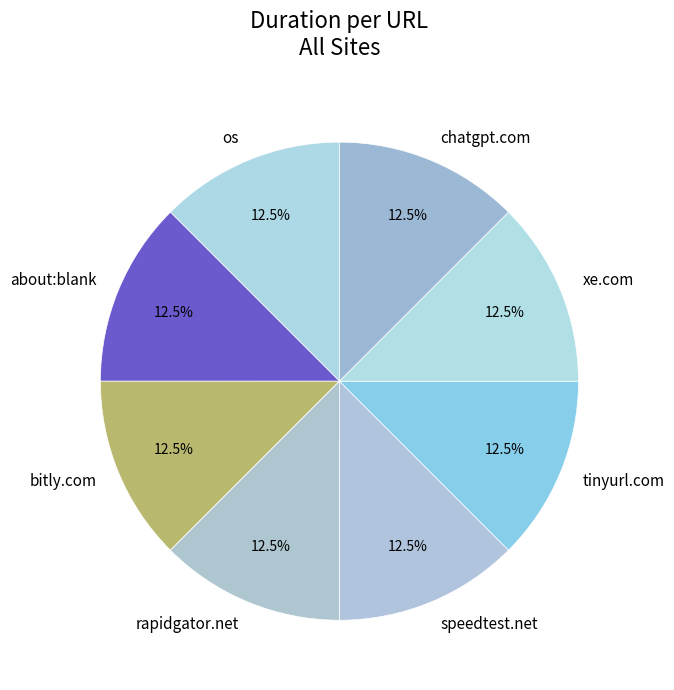

Does any single category account for the majority?

No